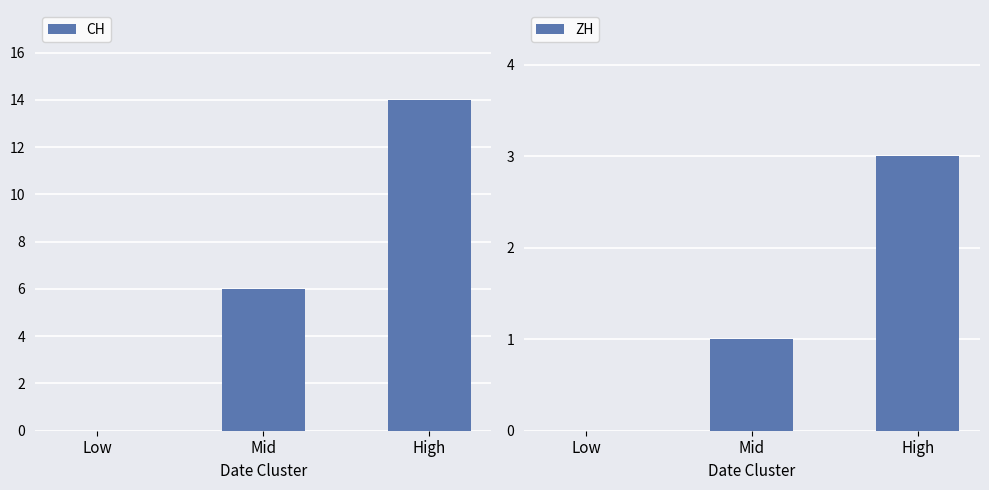

What is the sum of the CH values at High and Mid?

20